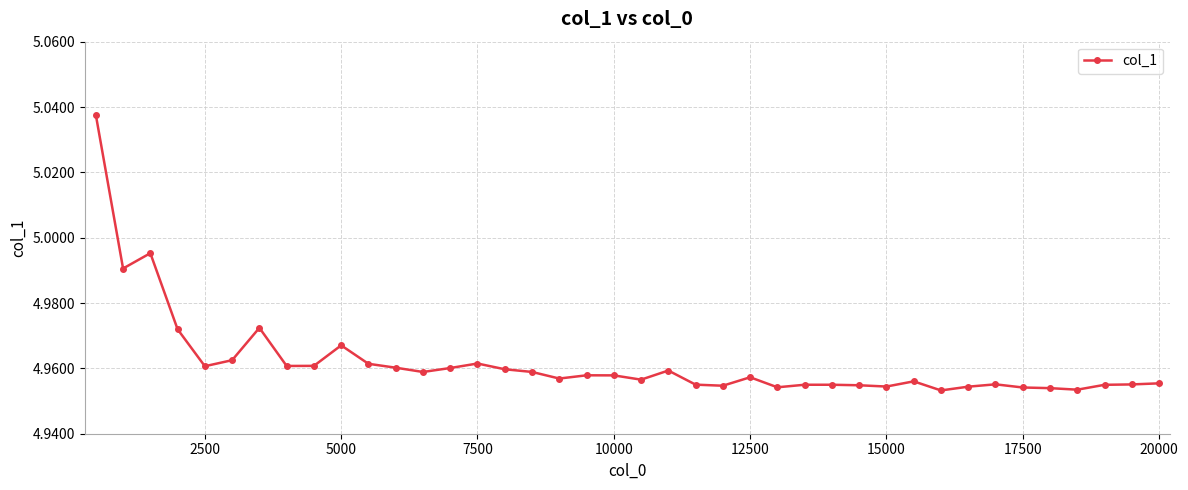

What is the sum of all values?

198.5